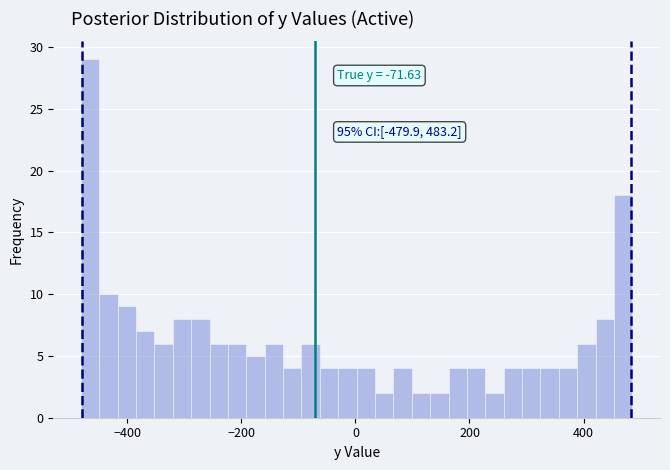

Read against the x-axis, roughly where is the centre of the tallest bar?

-460